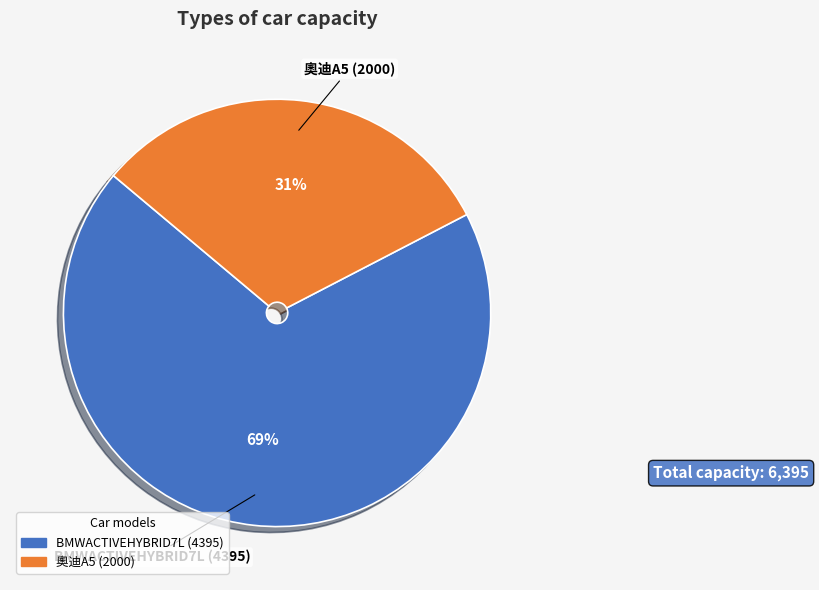

Is there a majority slice in this chart?

Yes